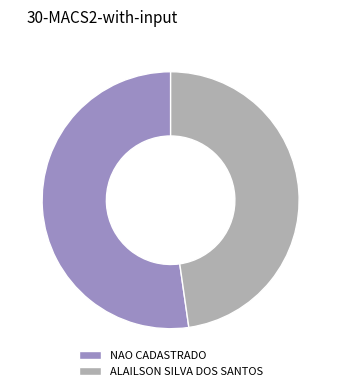

Is the sum of ALAILSON SILVA DOS SANTOS and NAO CADASTRADO greater than half?

Yes